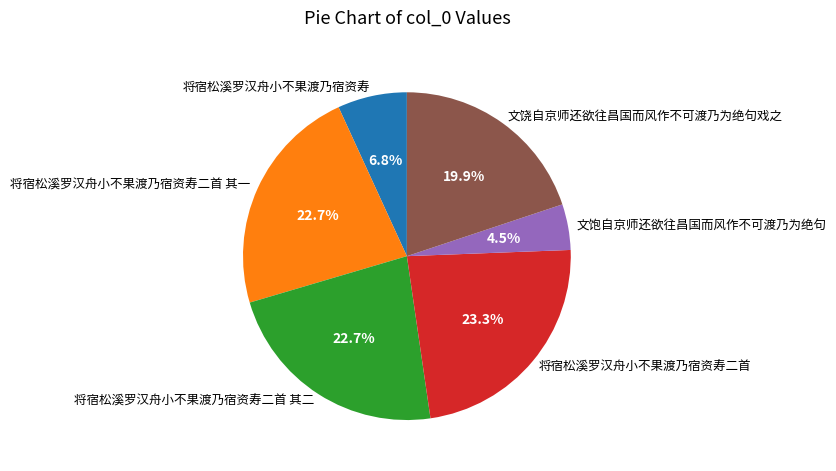

Between 将宿松溪罗汉舟小不果渡乃宿资寿二首 and 文饶自京师还欲往昌国而风作不可渡乃为绝句戏之, which is larger?

将宿松溪罗汉舟小不果渡乃宿资寿二首